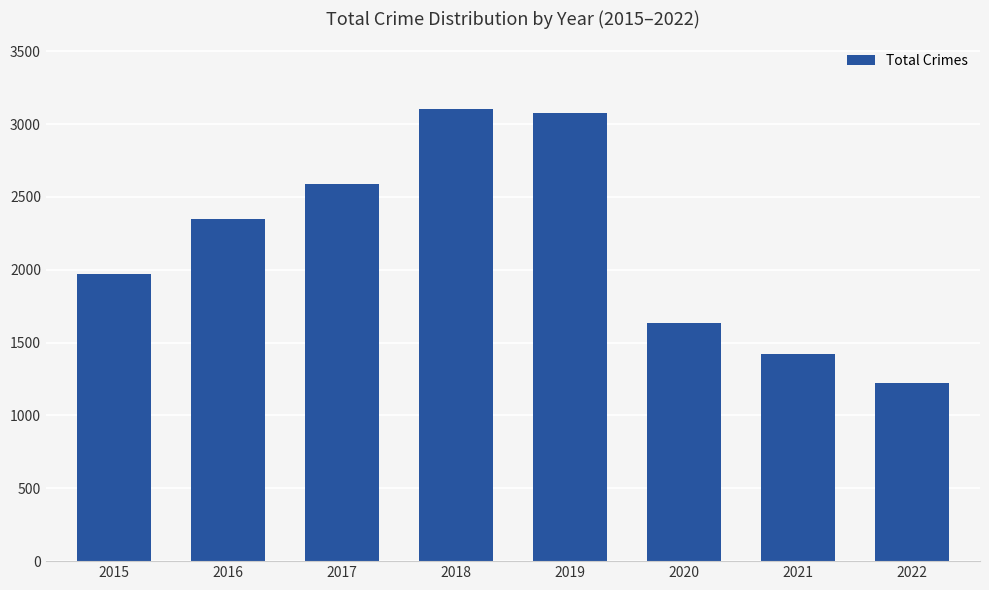

How many distinct data groups are displayed?

1